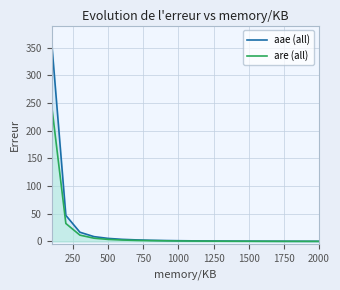

What is the sum of all aae (all) values?

452.9